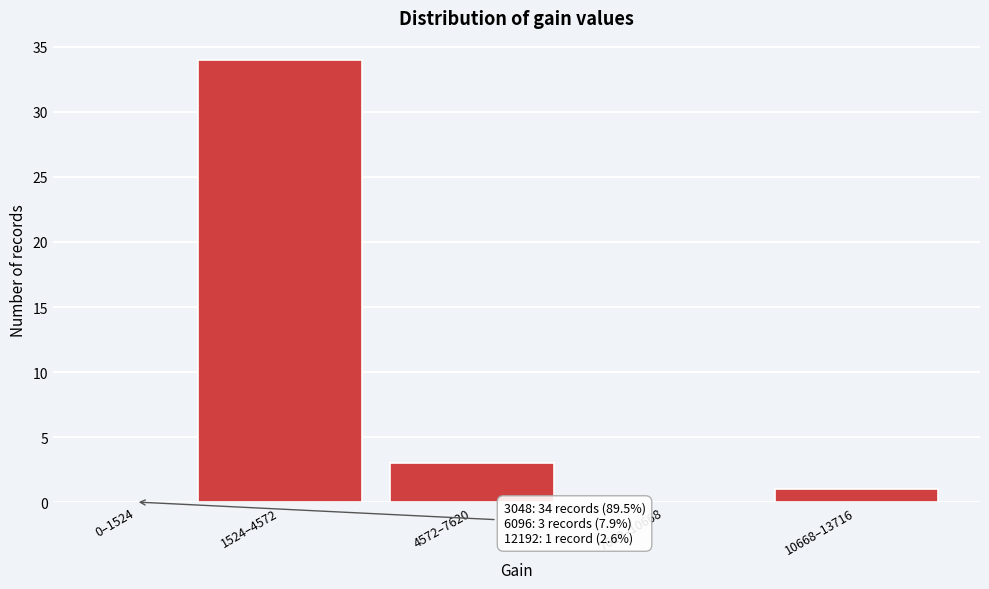

Reading left to right, transcribe all the data shown in this chart.

0–1524=0	1524–4572=34	4572–7620=3	7620–10668=0	10668–13716=1